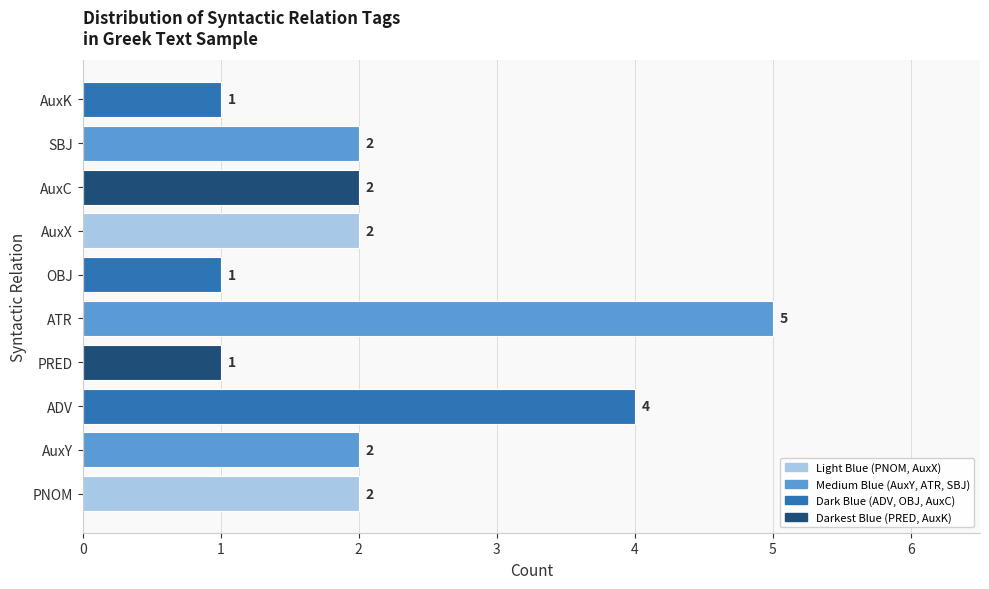

How many values are between 1 and 2?

8